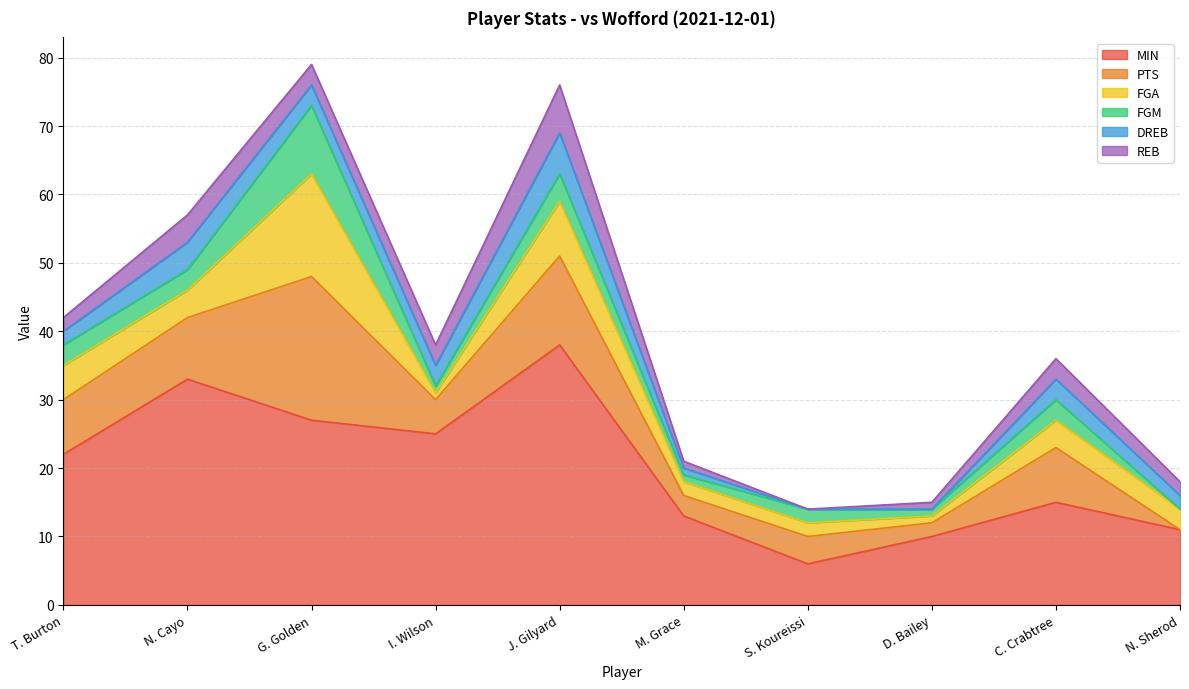

True or false: FGM has a value of 2 at S. Koureissi.

True